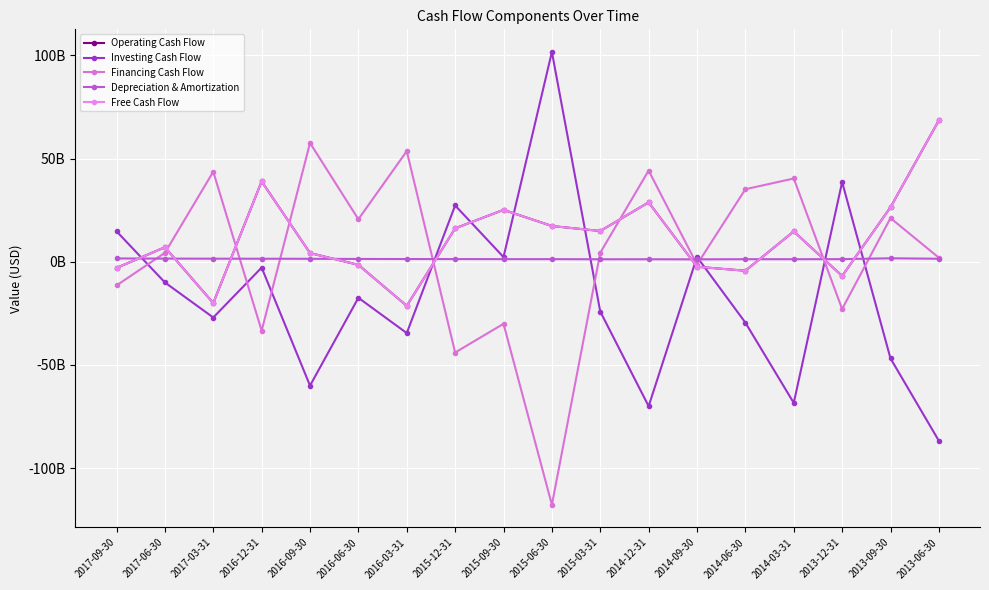

What is the sum of all Investing Cash Flow values?

-290993000000